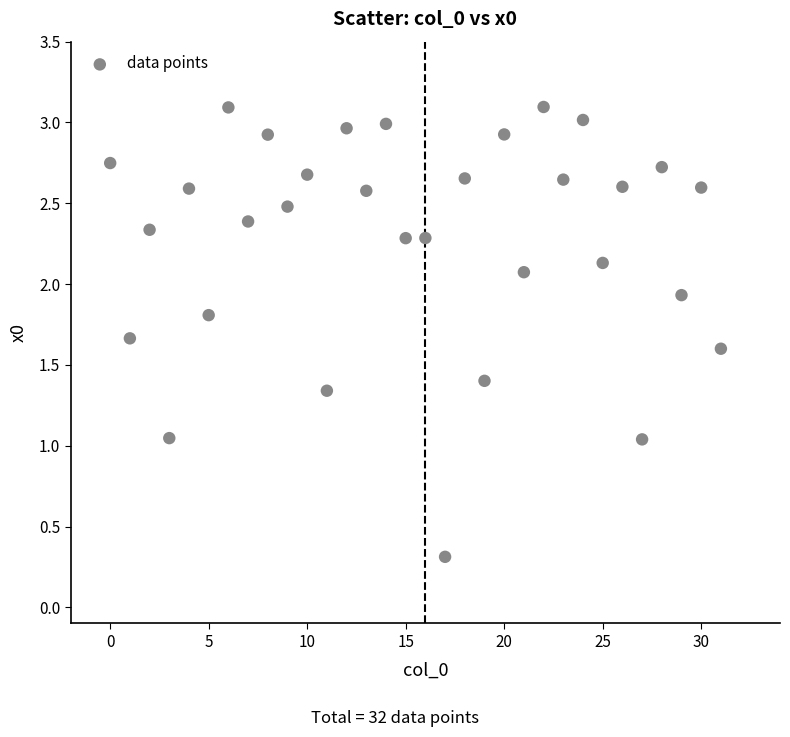

What is the range of Y values (max minus min)?

2.8